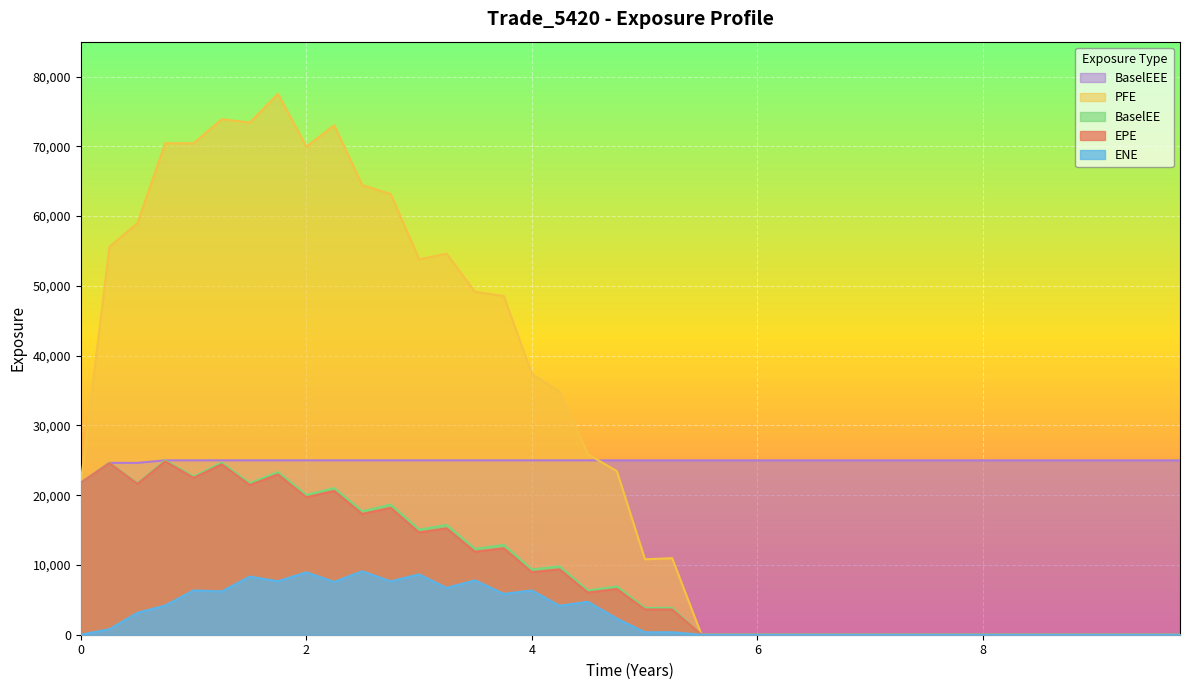

What is the greatest value displayed?

77520.7